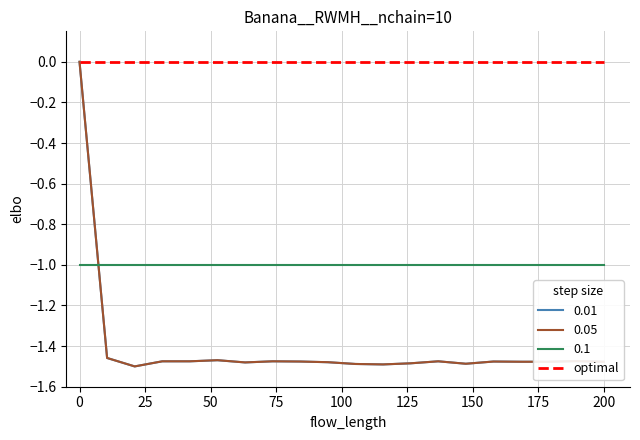

What are all the series names shown in the legend?

0.01, 0.05, 0.1, optimal